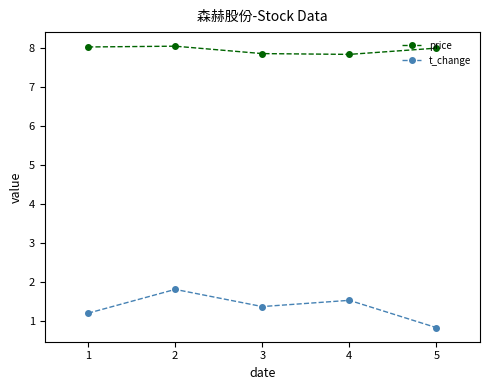

Count the number of data series in this chart.

2